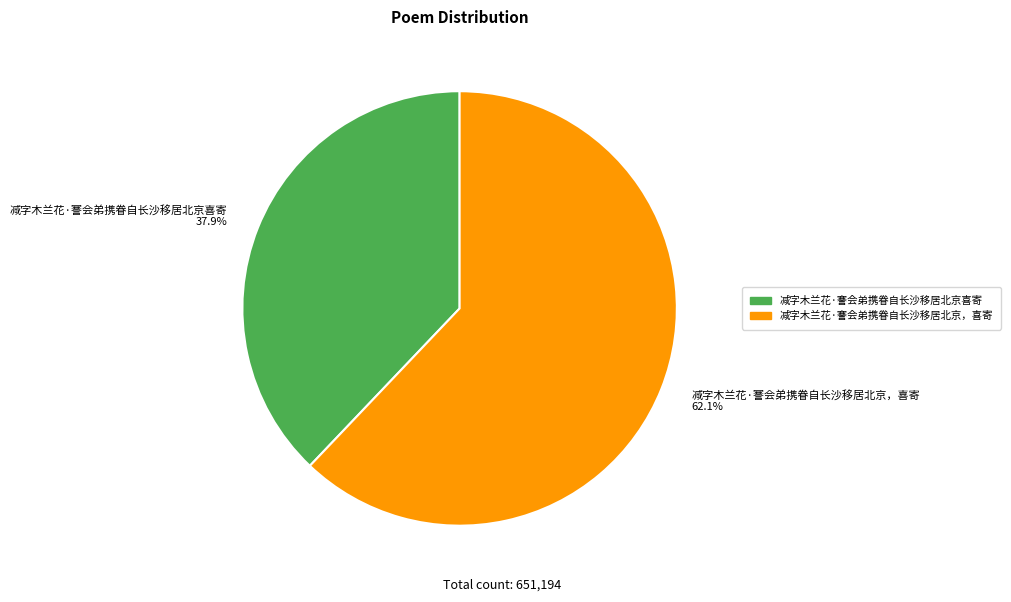

Is it true that 减字木兰花·謇会弟携眷自长沙移居北京喜寄 is 33% of the pie?

False